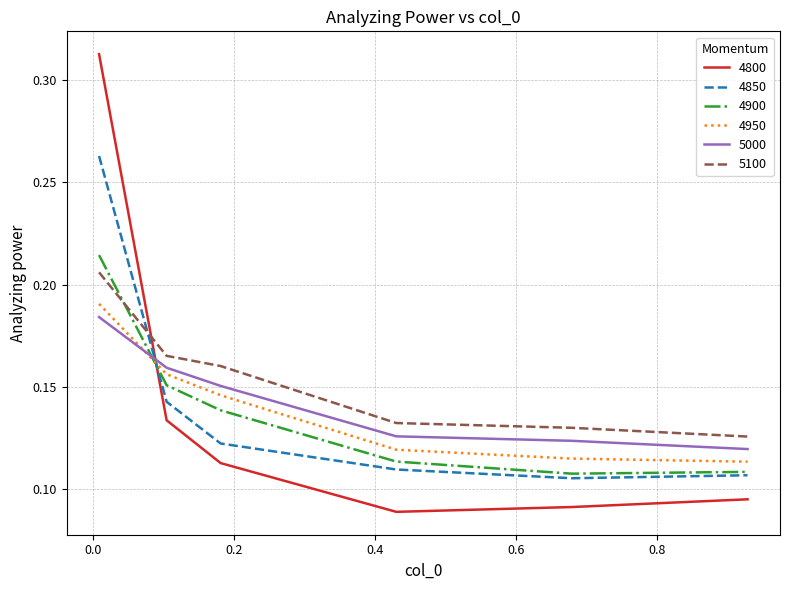

How many times do 4950 and 4800 cross each other?

1